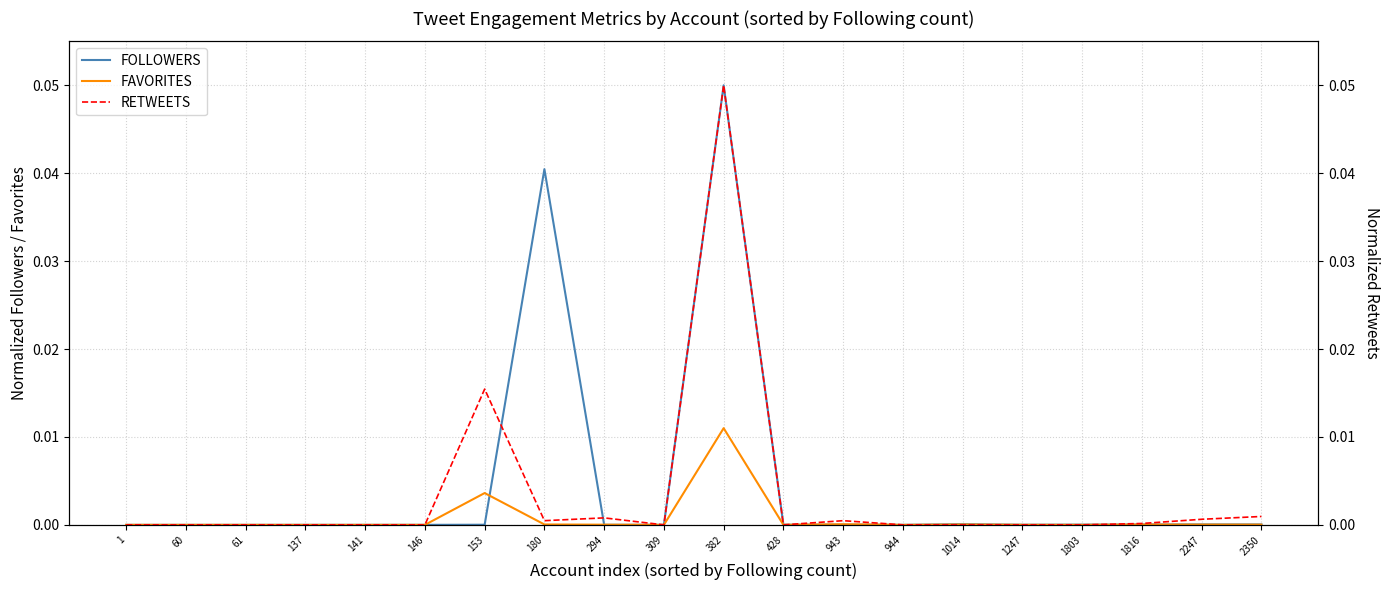

Count the number of categories in the chart.

20